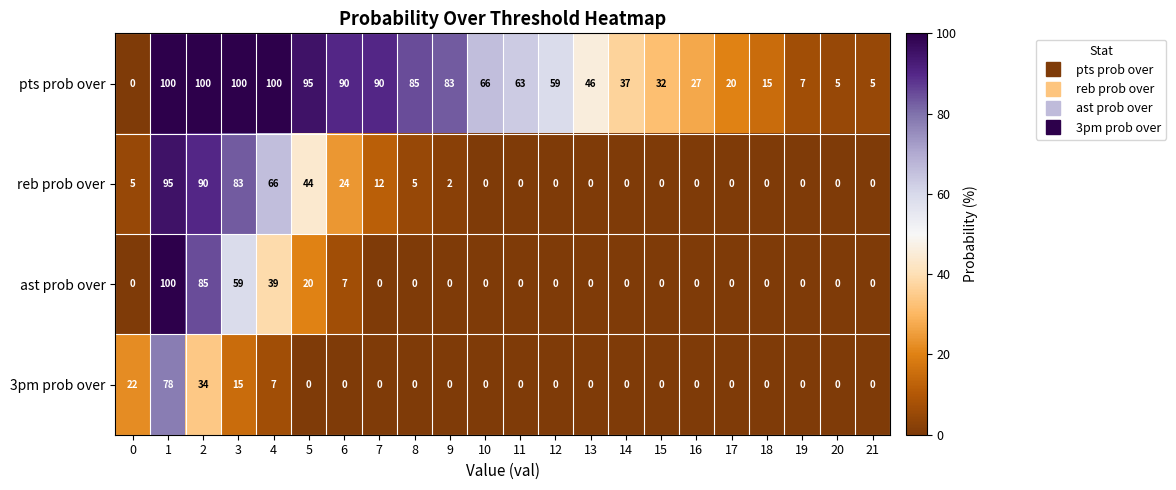

What is the maximum value for pts prob over?

100